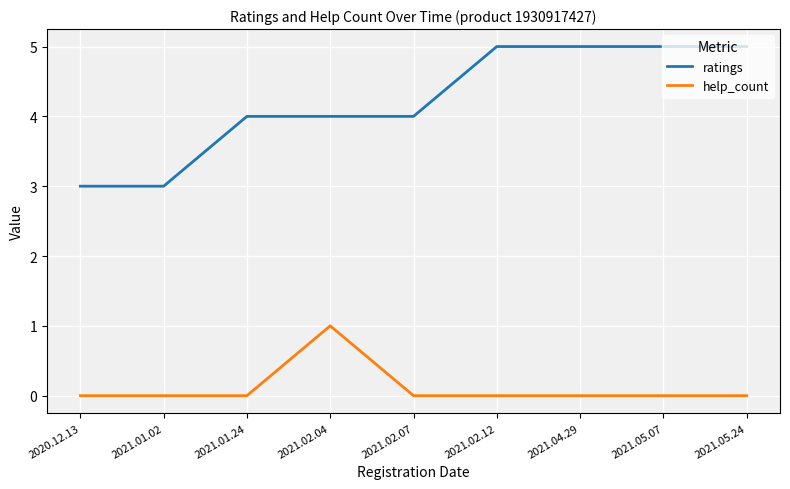

Does the chart display data point markers on the line(s)?

No